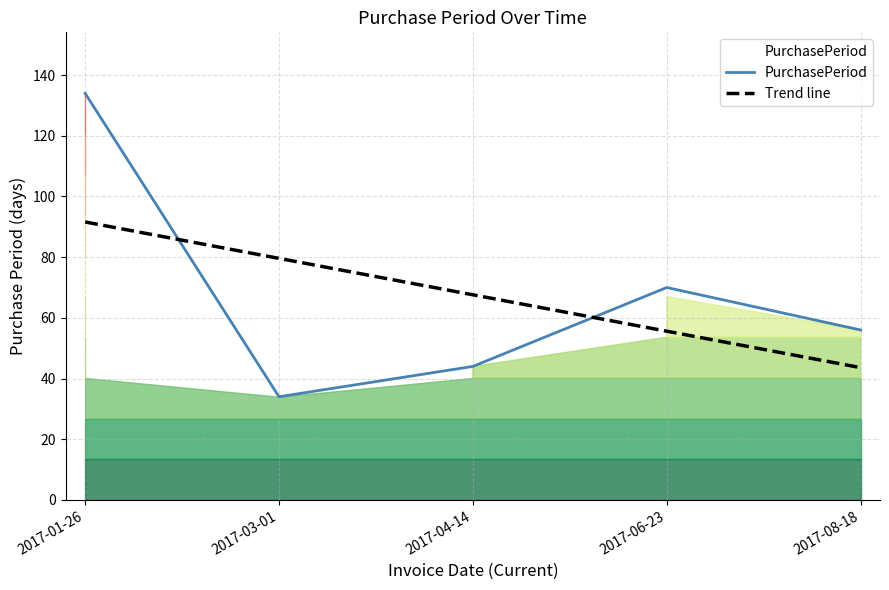

List the labels in order of Trend line value, largest first.

2017-01-26, 2017-03-01, 2017-04-14, 2017-06-23, 2017-08-18